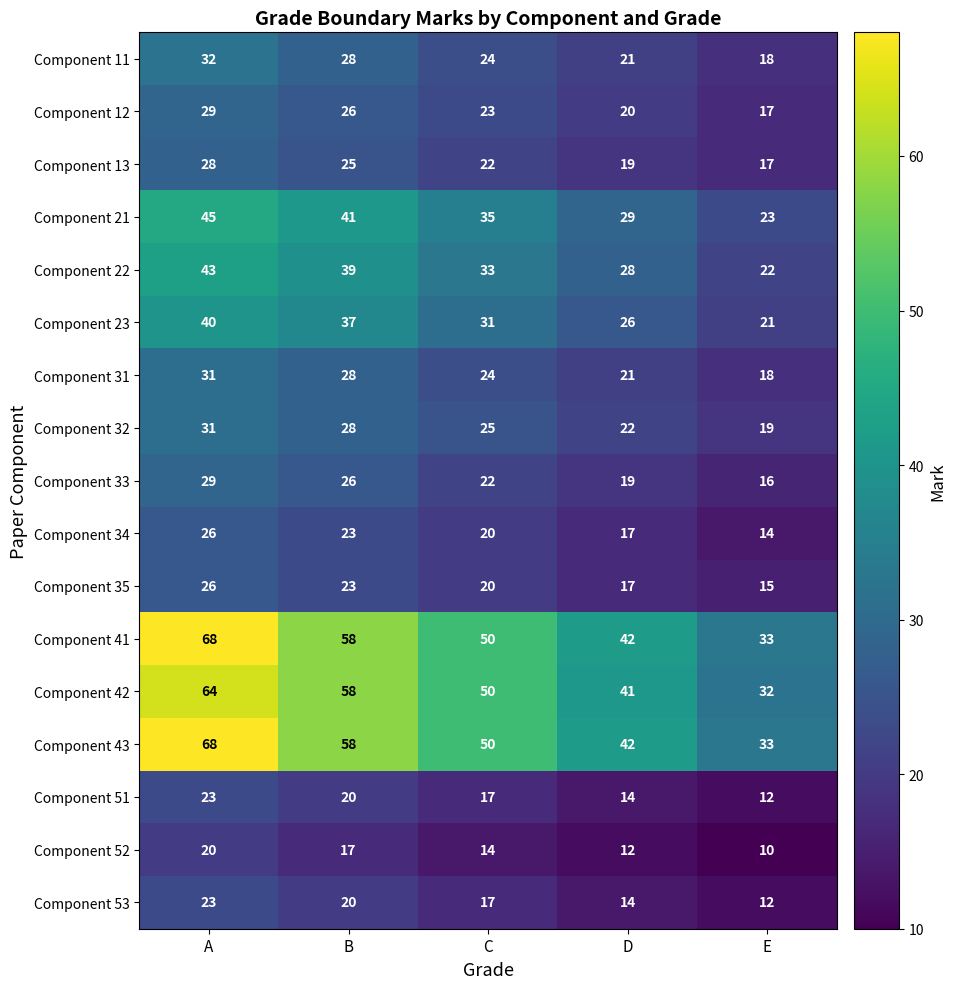

What is the sum of all Component 13 values?

111